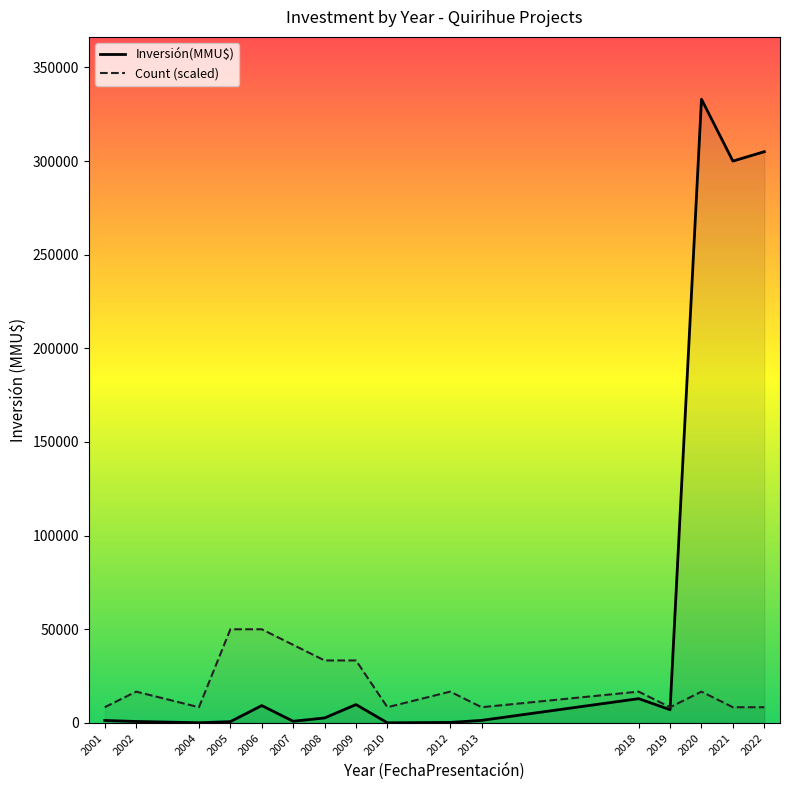

True or false: Inversión(MMU$) and Count (scaled) intersect in this chart.

True